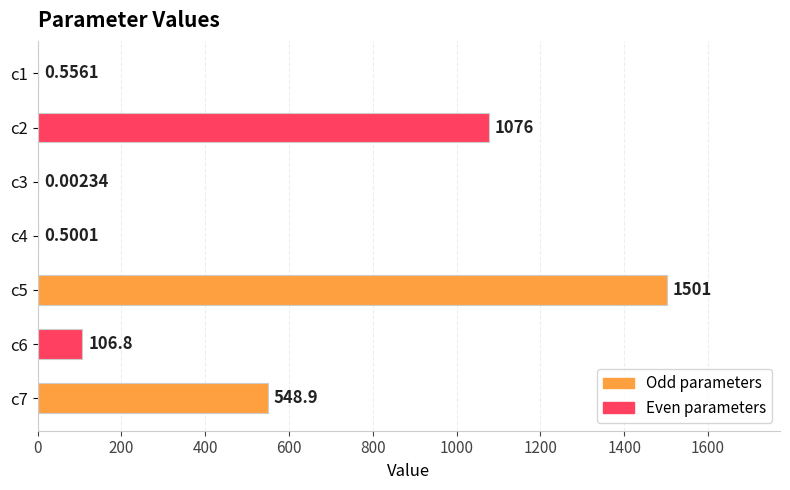

How many data points are above 106?

4